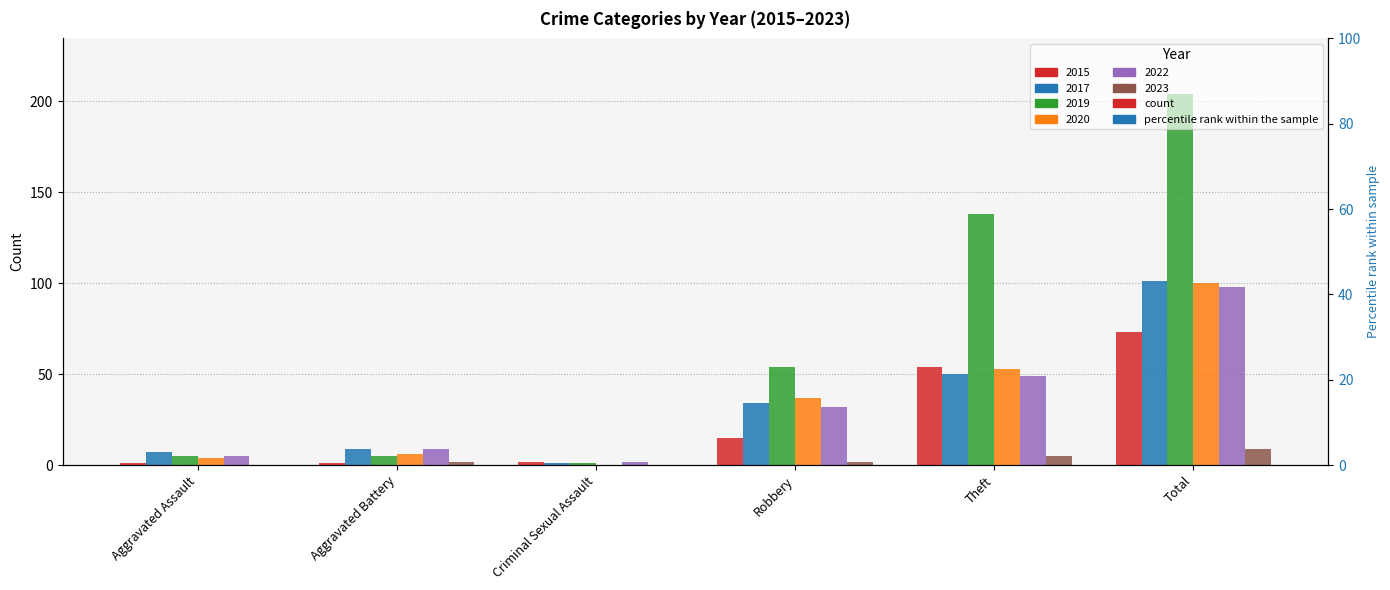

Is the value of 2019 at Aggravated Battery greater than the value of 2022 at Aggravated Assault?

No